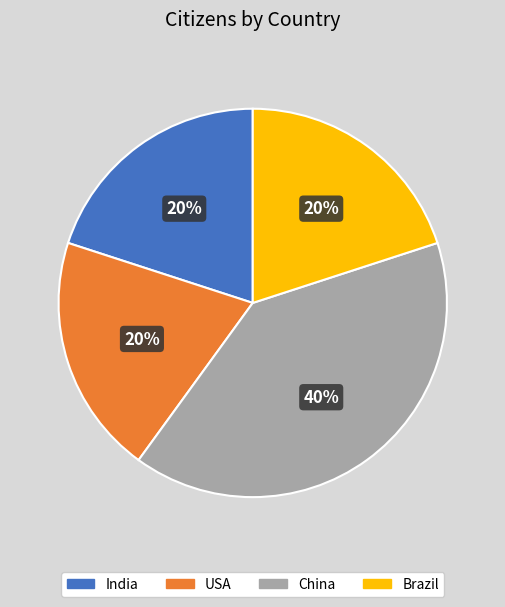

Which category has the biggest portion of the pie?

China